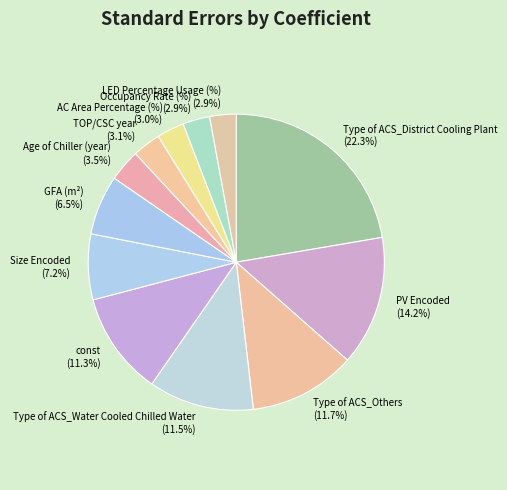

To the nearest percent, what portion does Occupancy Rate (%) represent?

3%